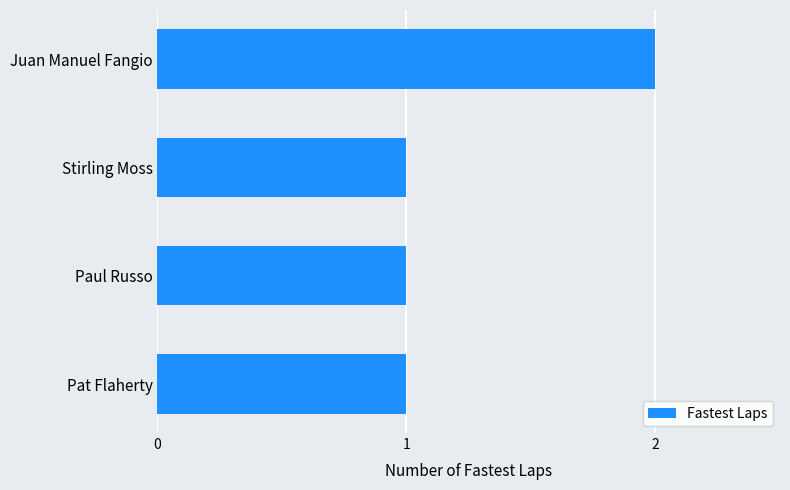

Approximately how many times larger is the value at Juan Manuel Fangio compared to Pat Flaherty?

2.0